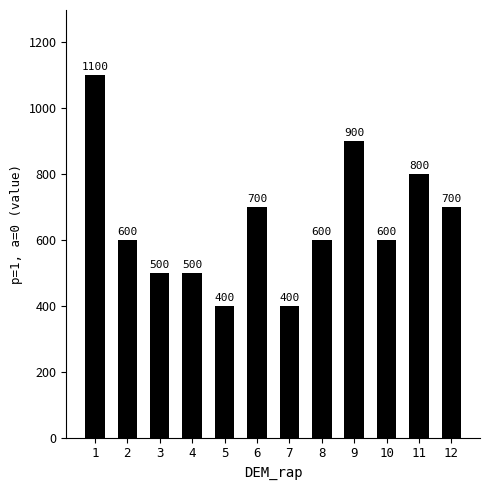

How many data points are less than 600?

4